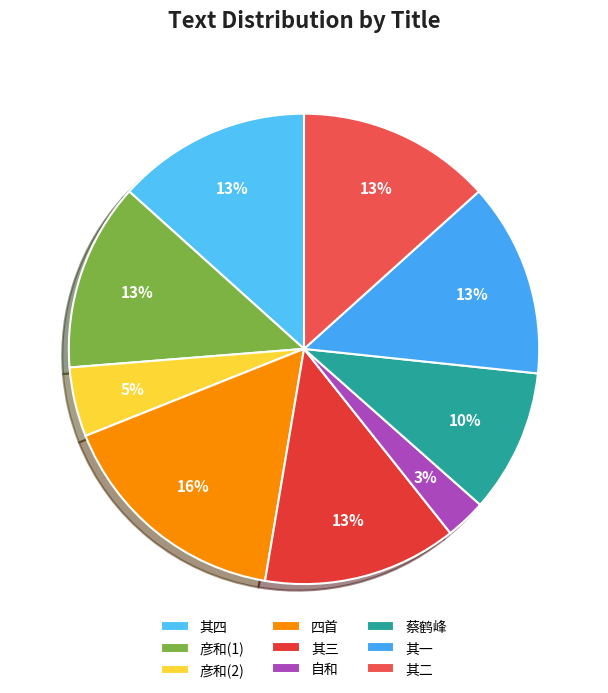

To the nearest percent, what is the average slice percentage?

11%